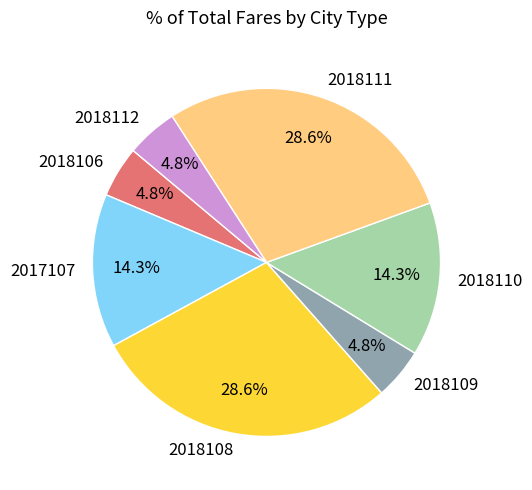

Is 2018109 the majority of the pie?

No